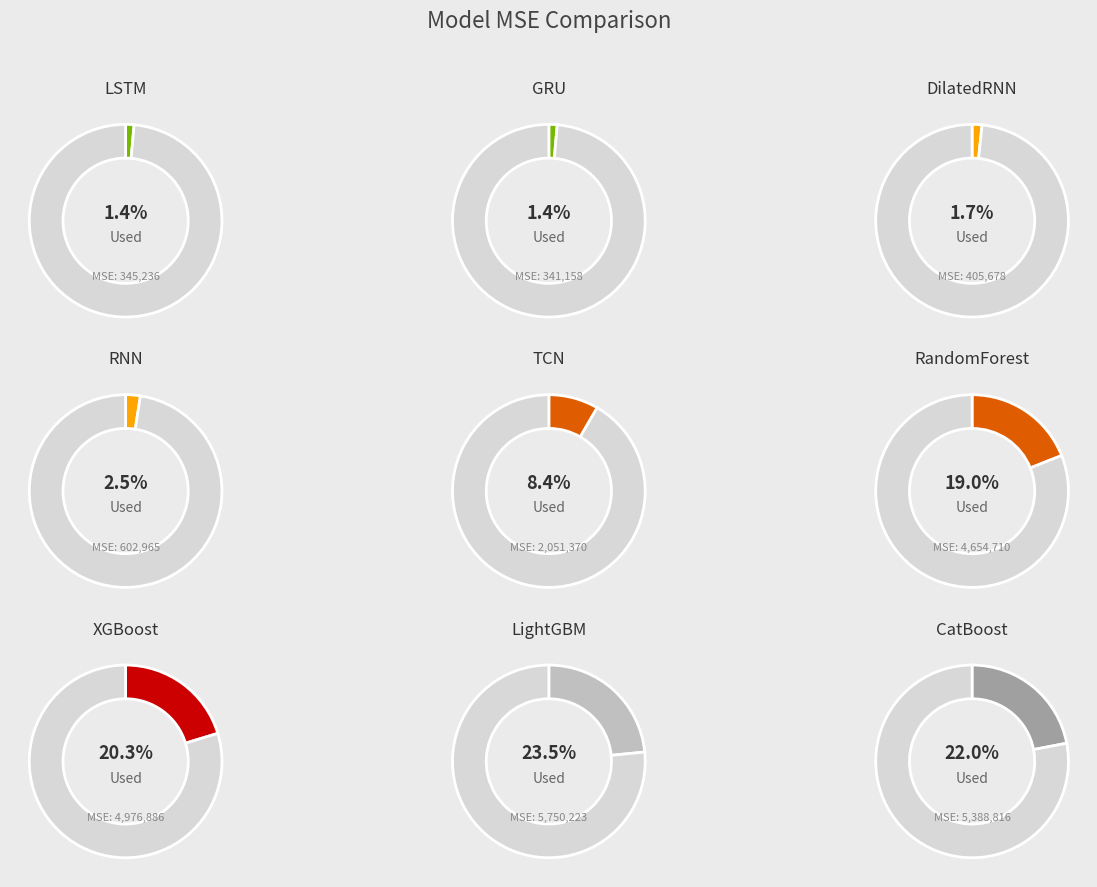

Which category has the smallest portion of the pie?

GRU